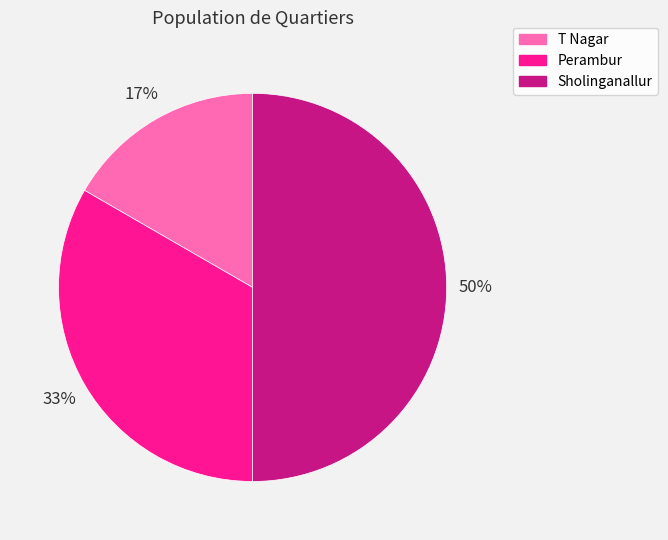

Rank the categories by value from lowest to highest.

T Nagar, Perambur, Sholinganallur